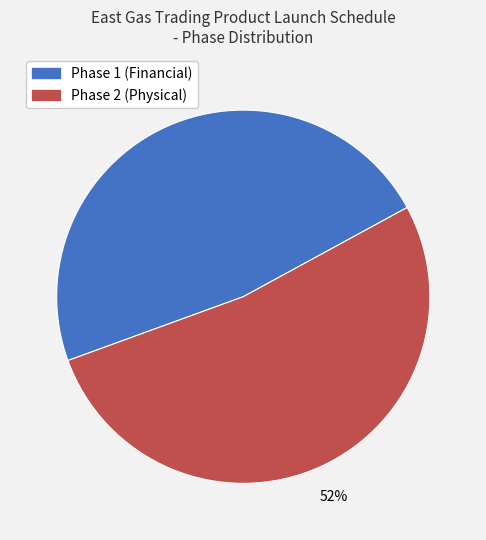

Is there a majority slice in this chart?

Yes